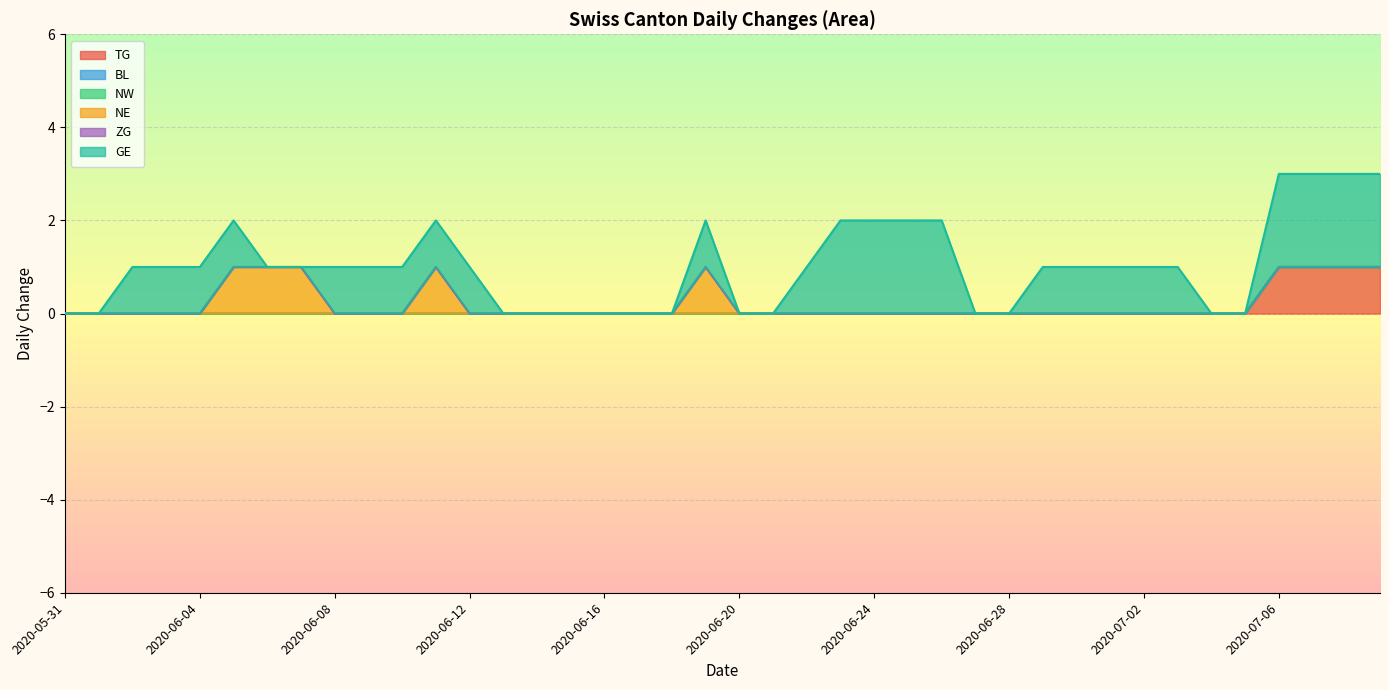

True or false: NE has a value of 0 at 2020-06-09.

True